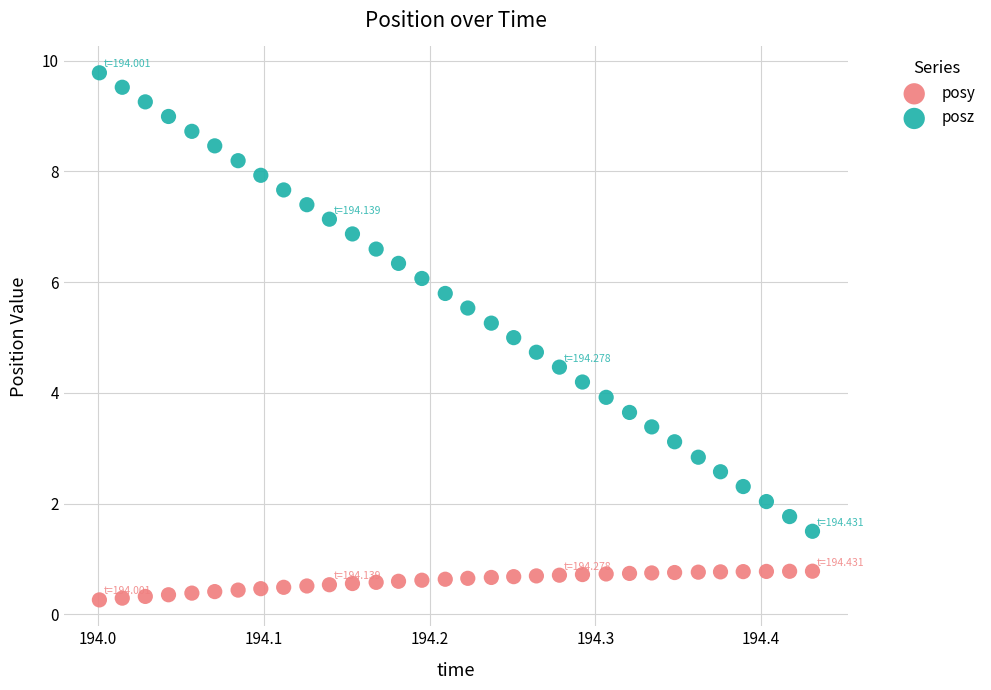

What are all the series names shown in the legend?

posy, posz